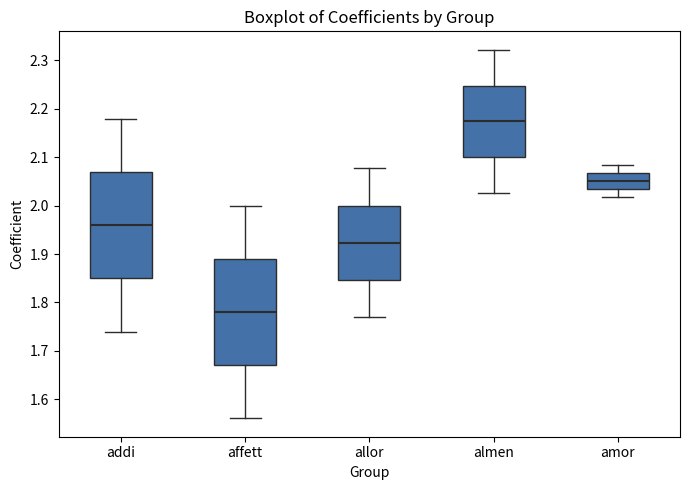

Which box's median line is the highest?

almen